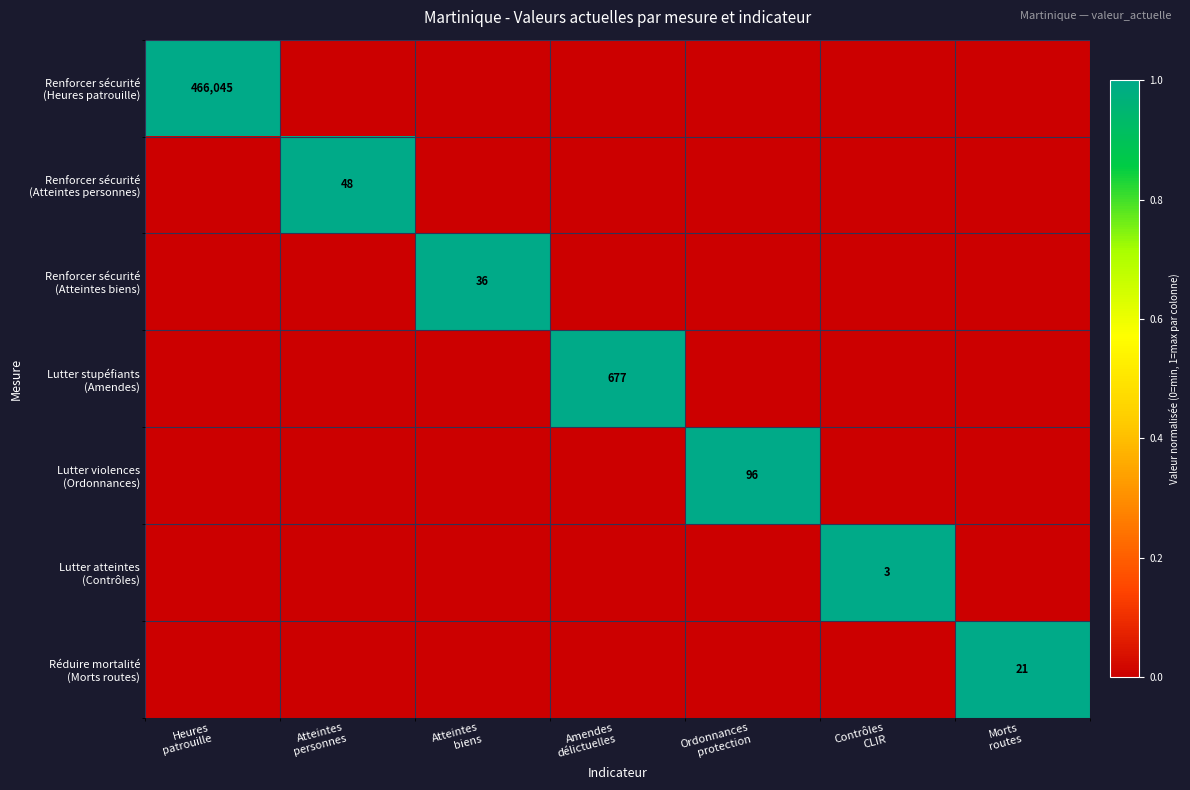

What is the spread (max minus min) of values at Morts
routes?

1